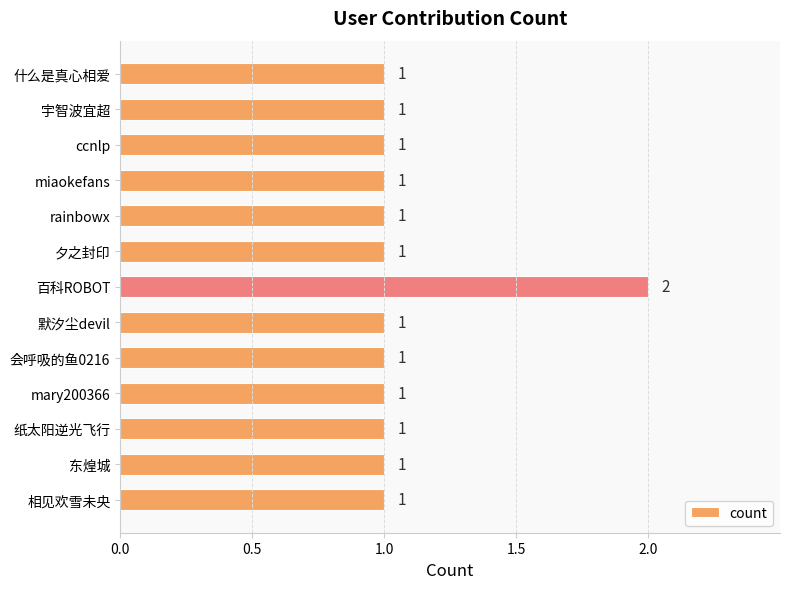

What is the ratio of the value at 会呼吸的鱼0216 to the value at 相见欢雪未央?

1.0